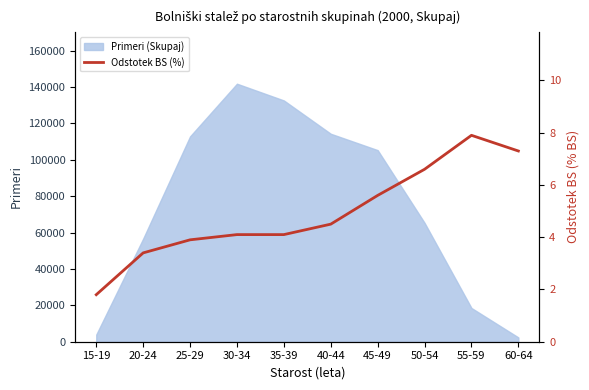

How many values are below 4?

3